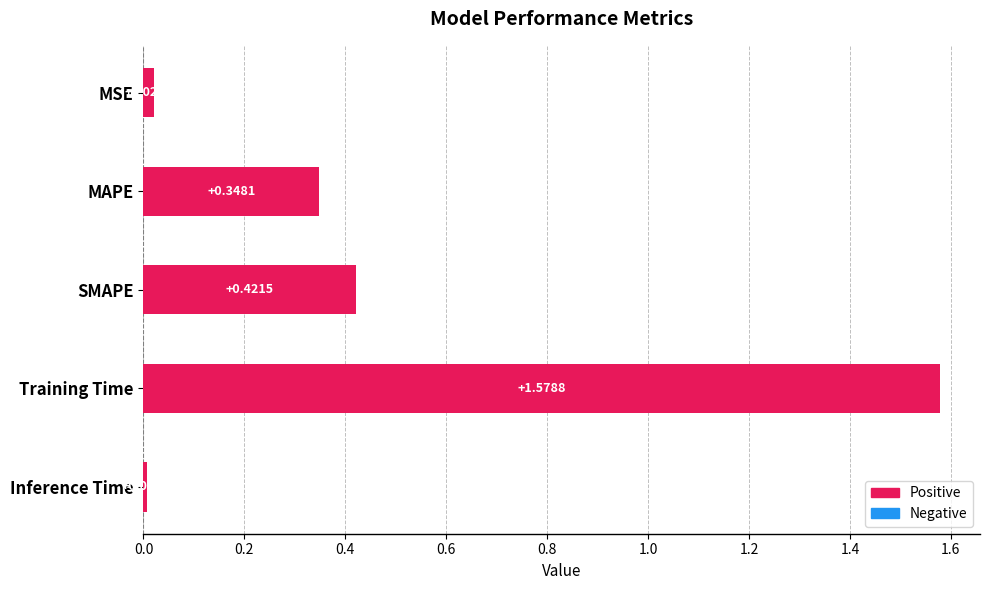

What is the sum of all values?

2.4